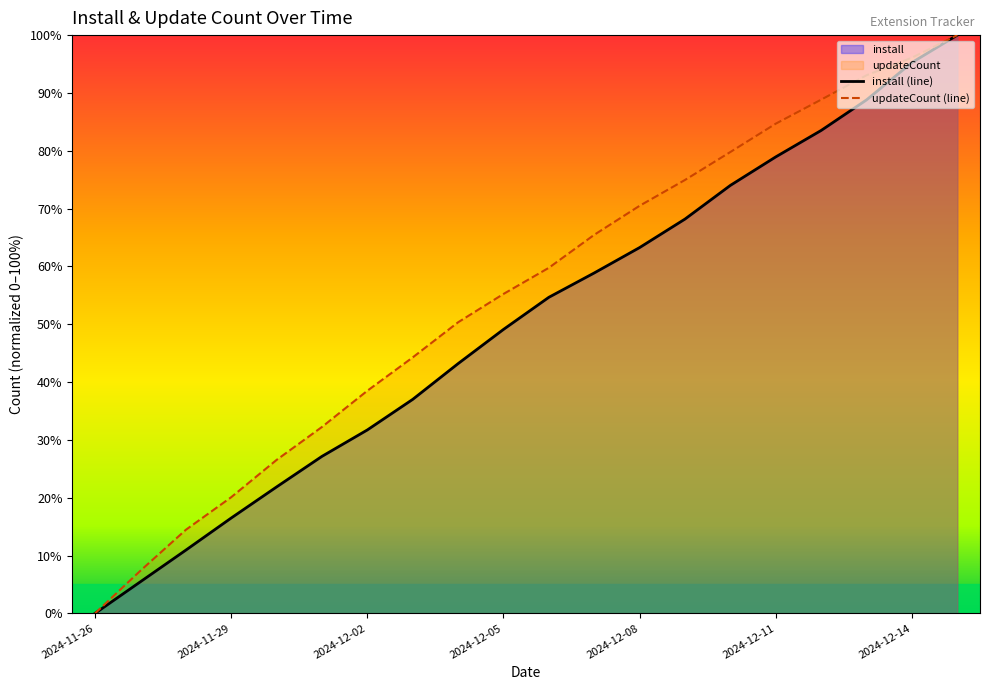

At which label does install first exceed 54?

2024-12-06